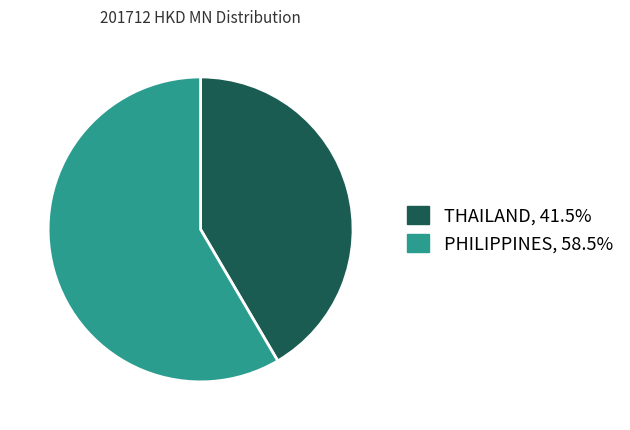

Which has a higher value, THAILAND or PHILIPPINES?

PHILIPPINES